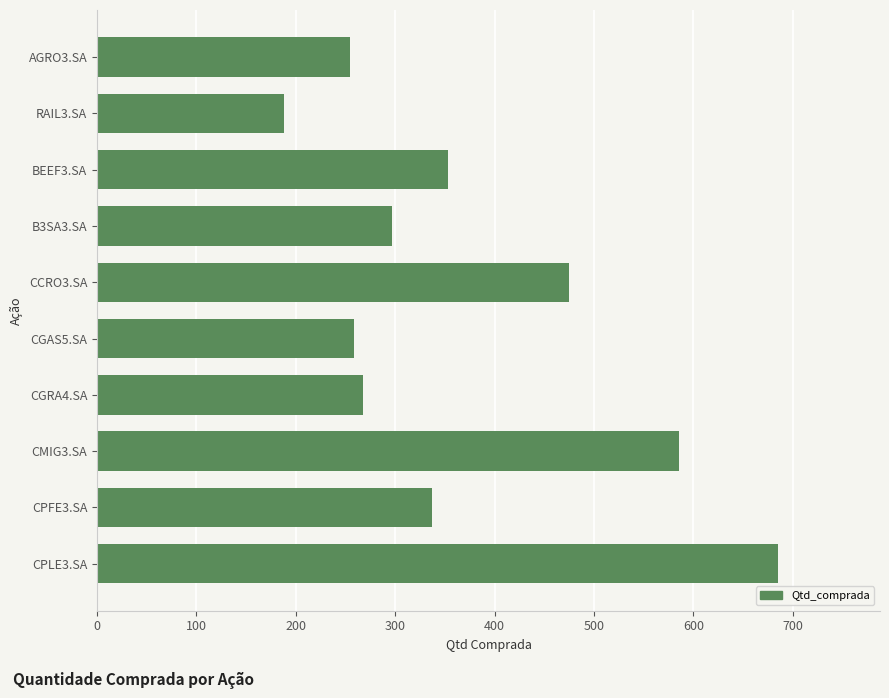

Which has a higher value, RAIL3.SA or CPFE3.SA?

CPFE3.SA